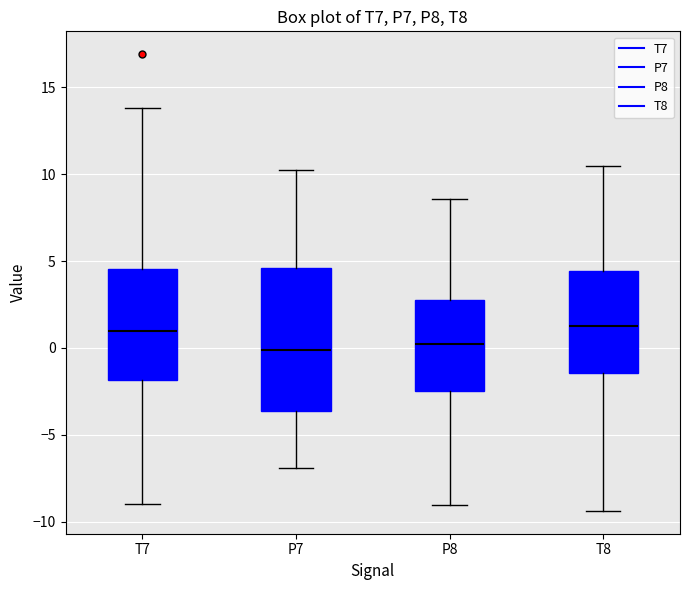

Comparing the boxes themselves (not the whiskers), which one is the tallest?

P7